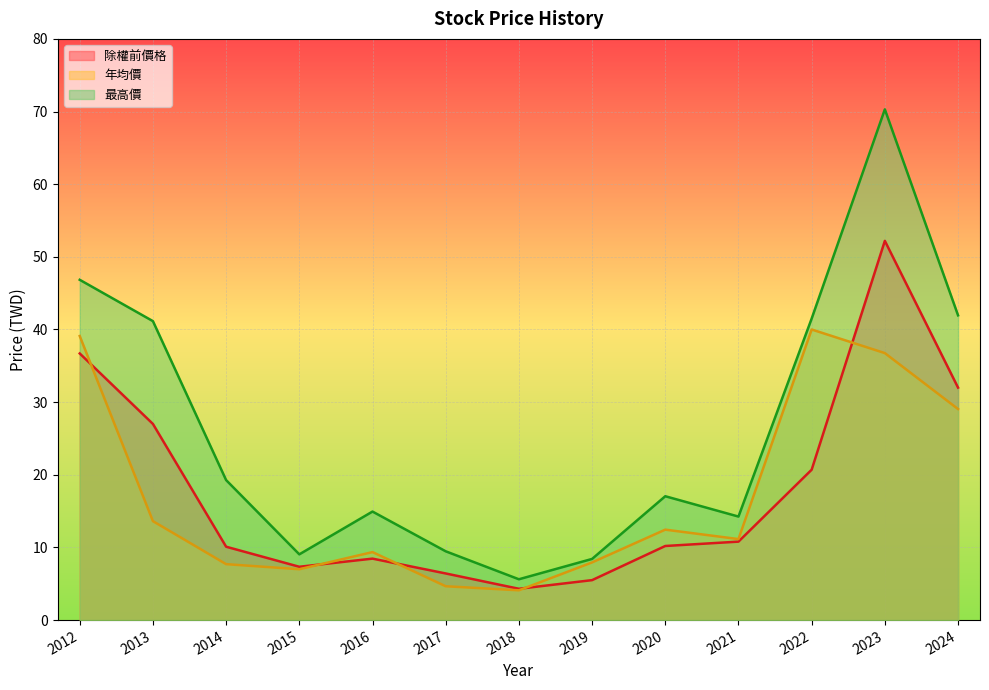

Is the value of 年均價 at 2012 greater than the value of 最高價 at 2024?

No